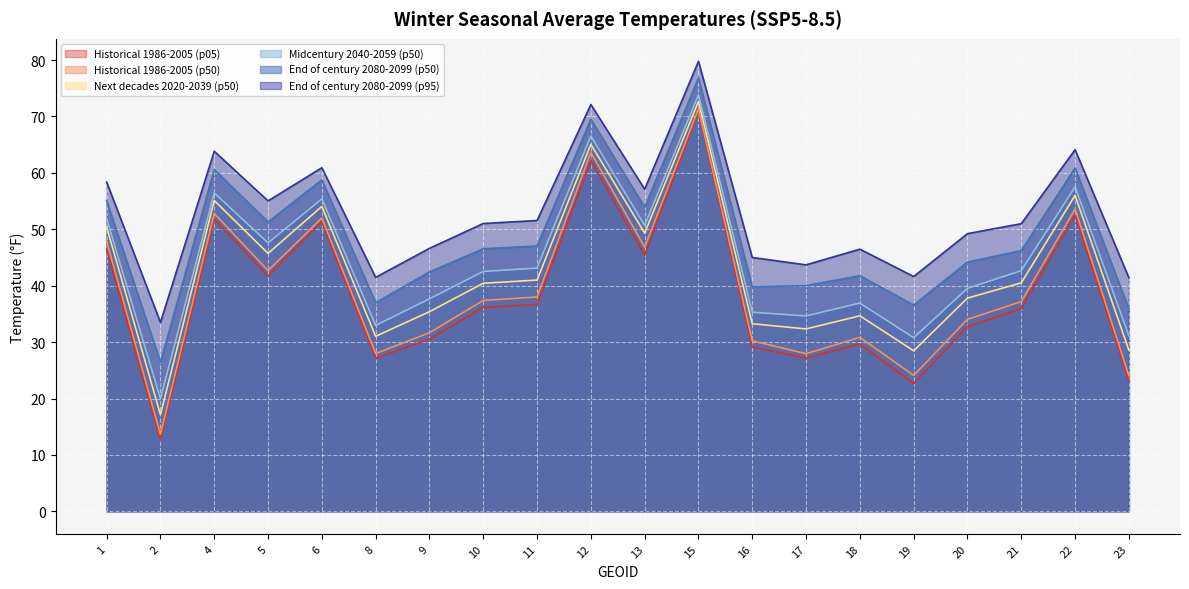

Reading right to left, what are all the values shown in this chart?

Historical 1986-2005 (p05): 23.2	52.4	36.0	32.8	22.7	29.7	27.2	29.1	70.9	45.4	62.2	36.7	36.1	30.5	27.2	51.3	41.7	51.8	12.8	46.5
Historical 1986-2005 (p50): 24.0	53.6	37.2	34.0	24.1	30.8	28.0	30.2	71.3	46.8	63.6	38.0	37.4	31.7	28.0	52.0	42.7	52.8	13.6	47.9
Next decades 2020-2039 (p50): 28.6	56.0	40.5	37.8	28.5	34.7	32.3	33.3	72.7	49.3	65.1	41.0	40.4	35.4	31.0	54.1	45.7	55.1	17.1	50.4
Midcentury 2040-2059 (p50): 31.1	57.5	42.7	39.5	30.8	36.9	34.6	35.3	73.8	50.7	66.5	43.1	42.5	37.7	33.0	55.4	47.6	56.4	19.9	51.9
End of century 2080-2099 (p50): 35.9	60.9	46.2	44.2	36.6	41.8	40.0	39.8	76.8	53.9	69.5	47.0	46.6	42.4	37.0	58.8	51.3	60.6	26.4	55.1
End of century 2080-2099 (p95): 41.4	64.1	51.0	49.2	41.6	46.5	43.7	45.0	79.8	57.1	72.1	51.6	51.0	46.6	41.5	60.9	55.0	63.8	33.5	58.4